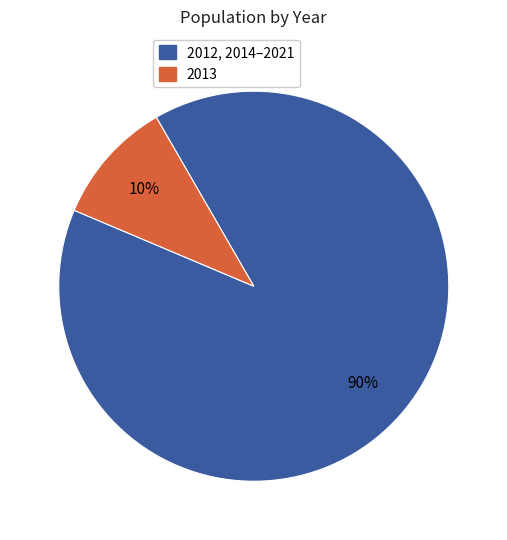

How many slices are in this pie chart?

2